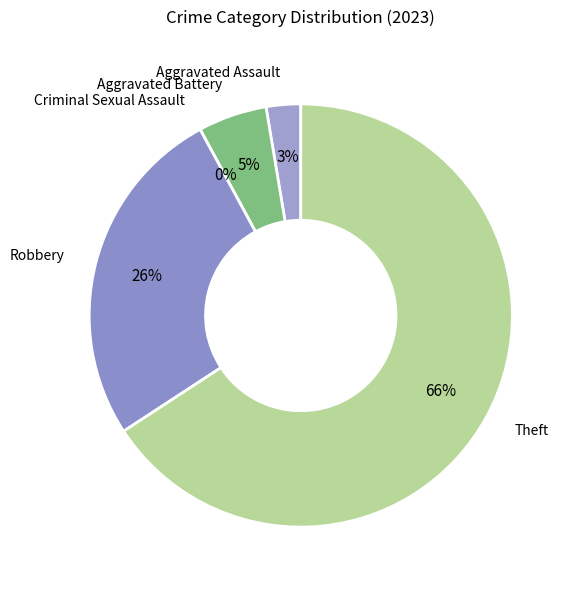

What percentage do Aggravated Battery and Aggravated Assault together represent?

7.9%